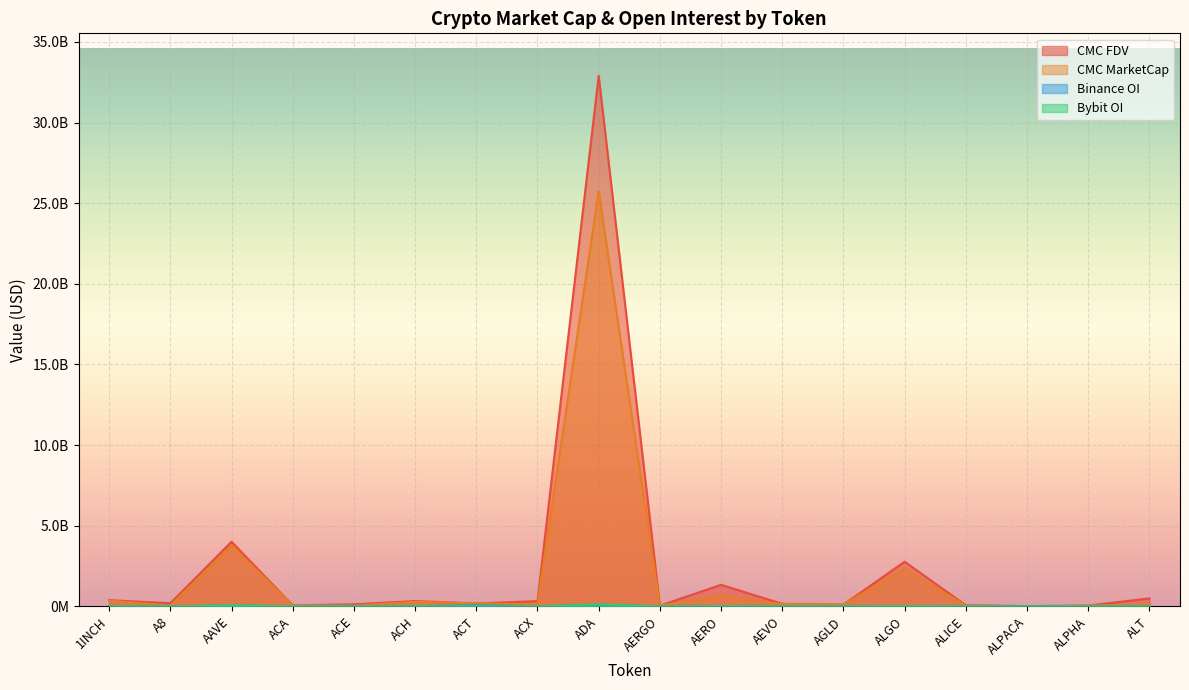

Which series changed the most between 1INCH and AAVE?

CMC FDV